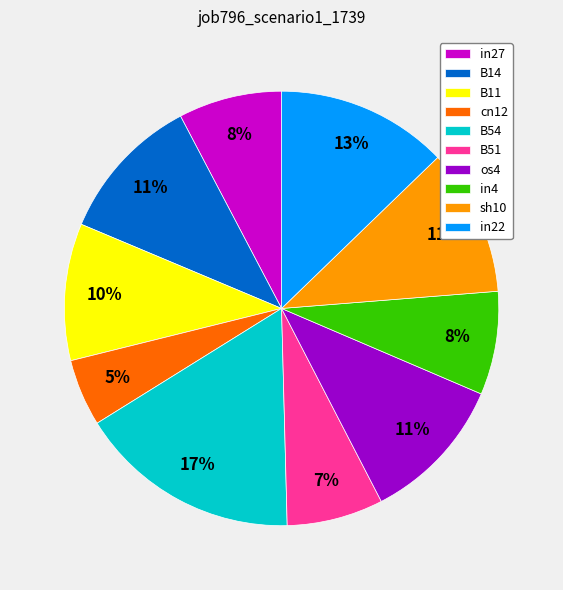

How many segments does this pie chart have?

10